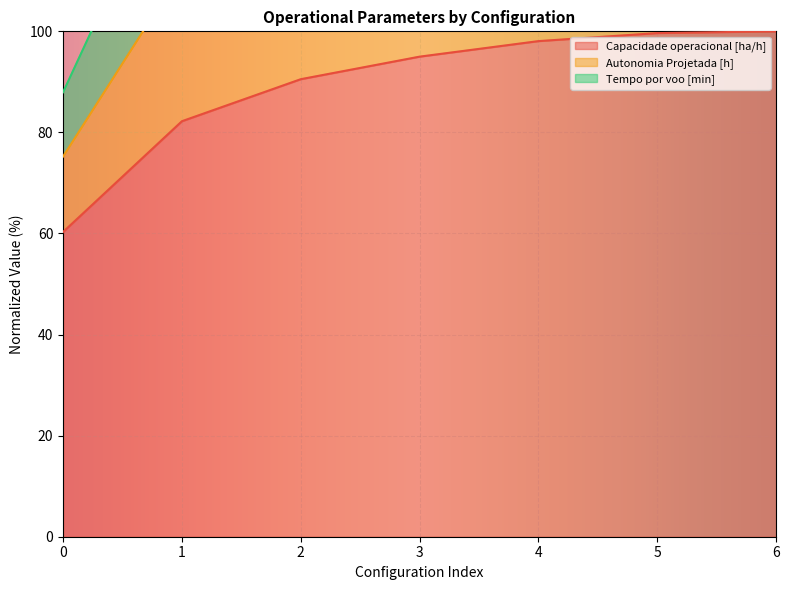

Where is Tempo por voo [min] nearest to the value 193?

2